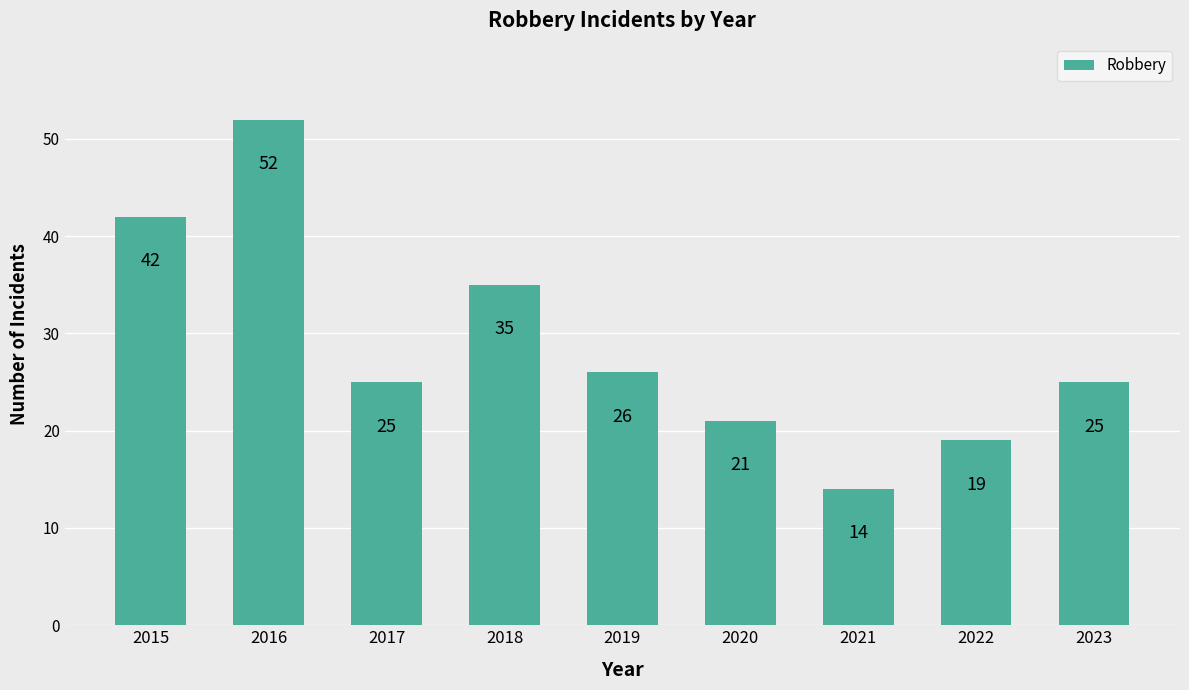

Where is the data nearest to the value 33?

2018